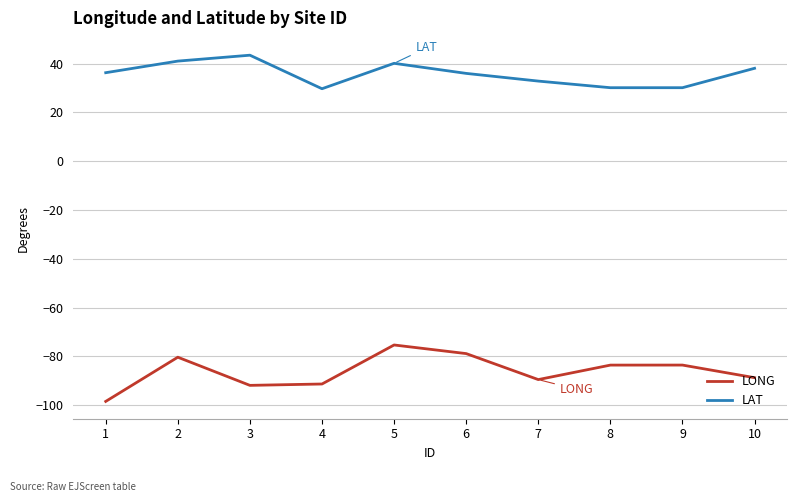

The value of LAT at 6 is 36.0. True or false?

True